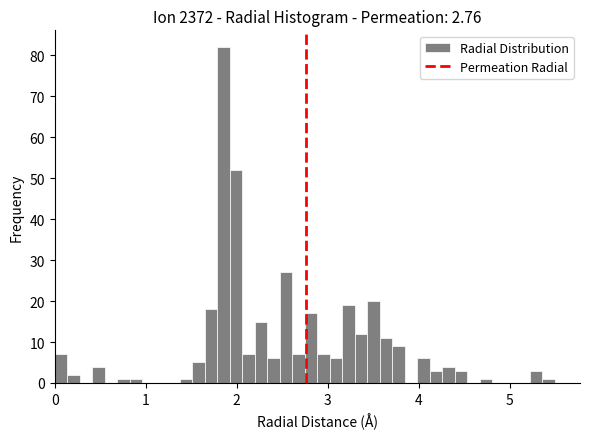

Around what value on the x-axis is the tallest bar? Give the approximate position of its centre, as read against the axis.

1.9